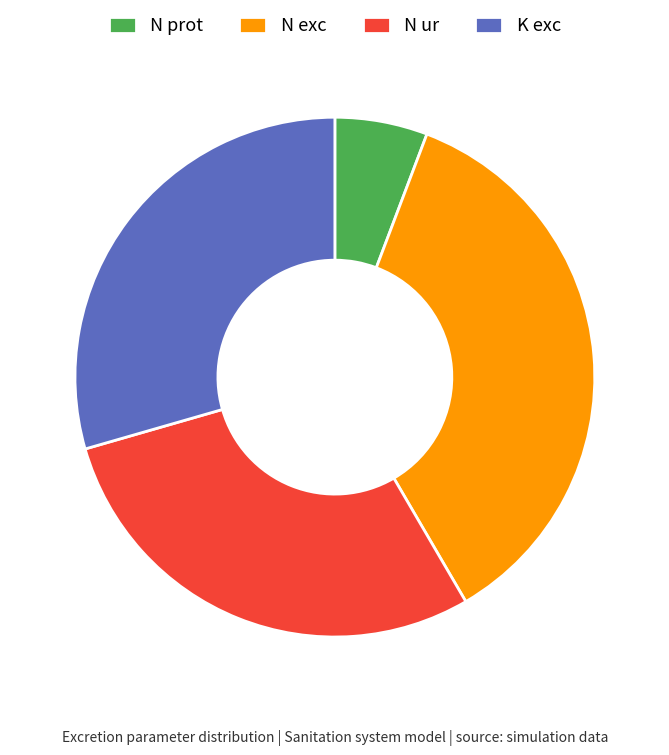

Which has a higher value, N prot or N ur?

N ur